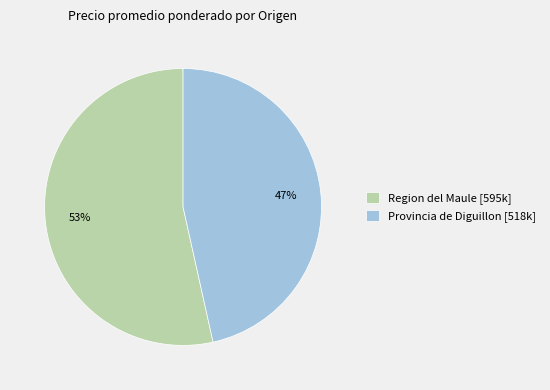

To the nearest percent, what percentage of the pie is Region del Maule [595k]?

53%